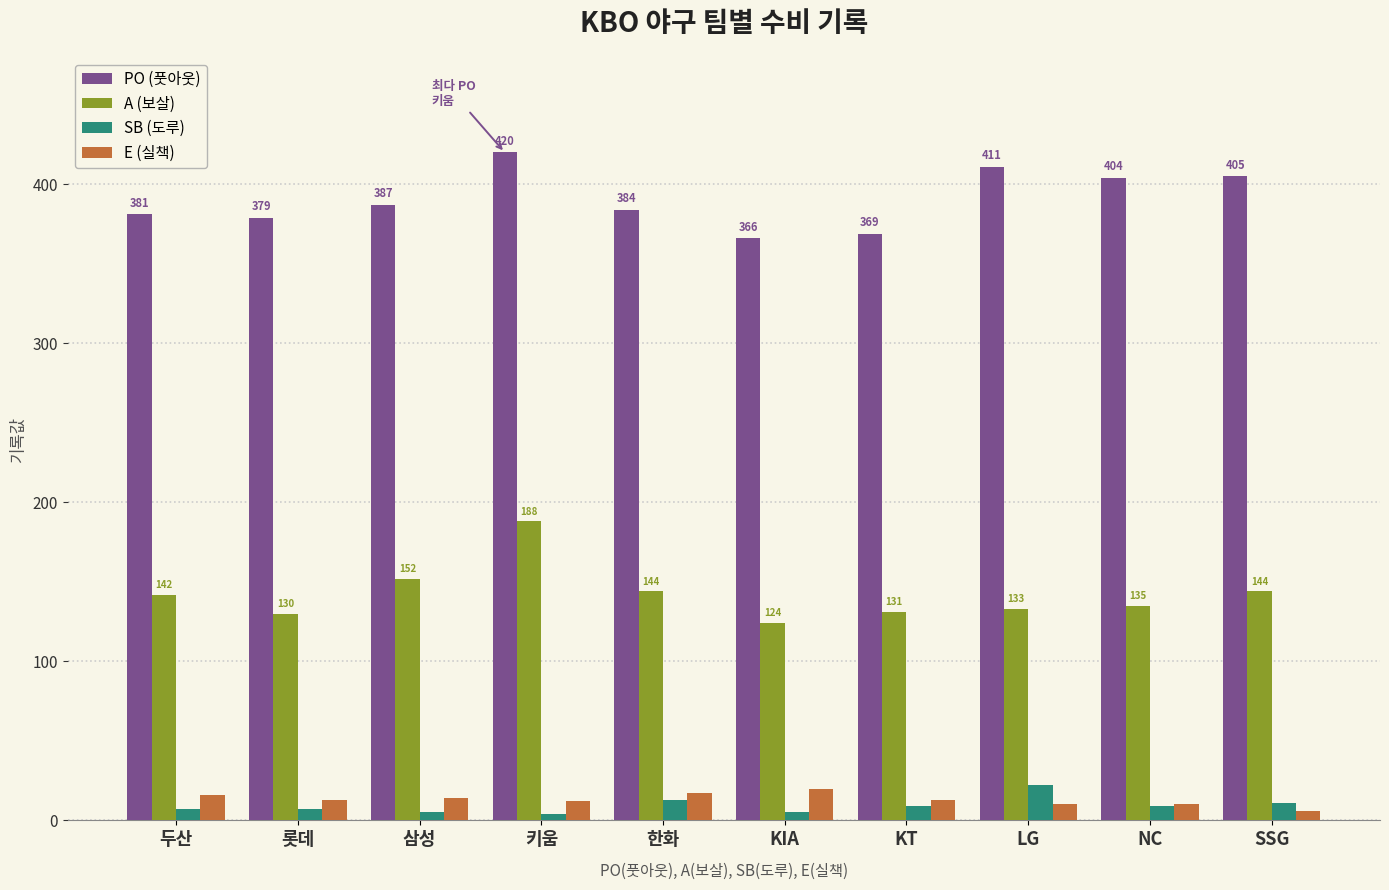

Which category has the highest value in the SB (도루) series?

LG